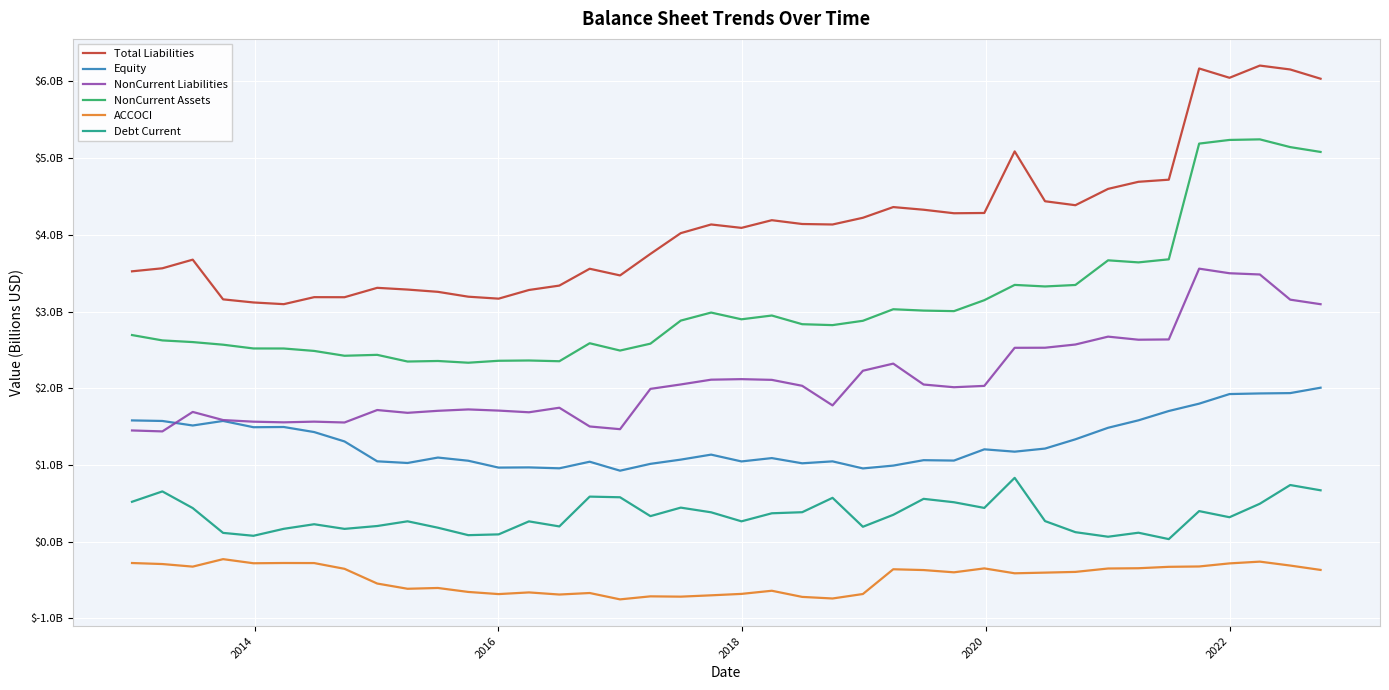

Does the chart have visible grid lines?

Yes